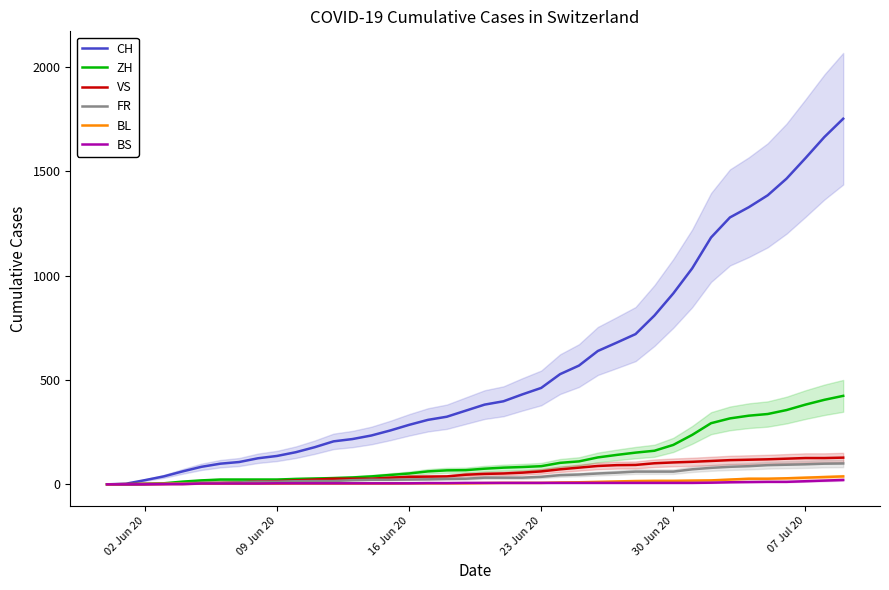

Is the value of VS at 02 Jun 20 greater than the value of CH at 30?

No